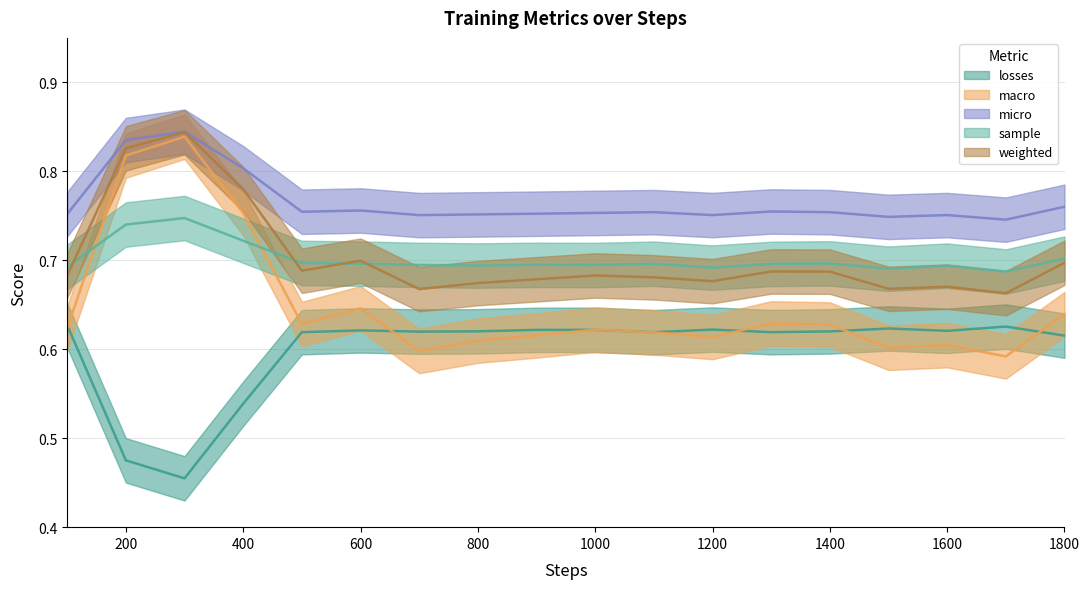

At which label does macro reach its minimum?

1700